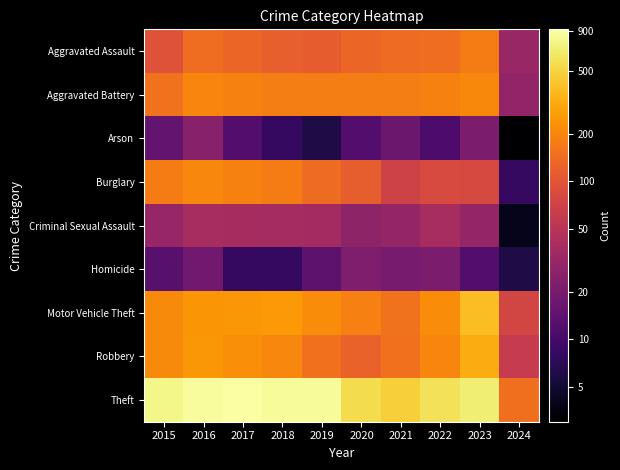

What is the difference between the highest and lowest values at 2023?

683